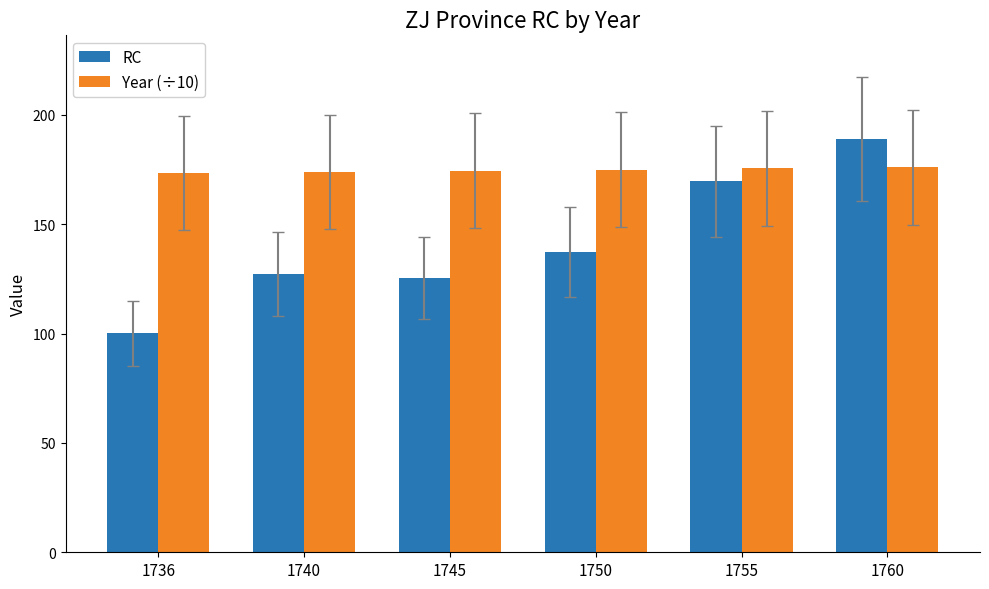

What is the highest value of the Year (÷10) series?

176.0